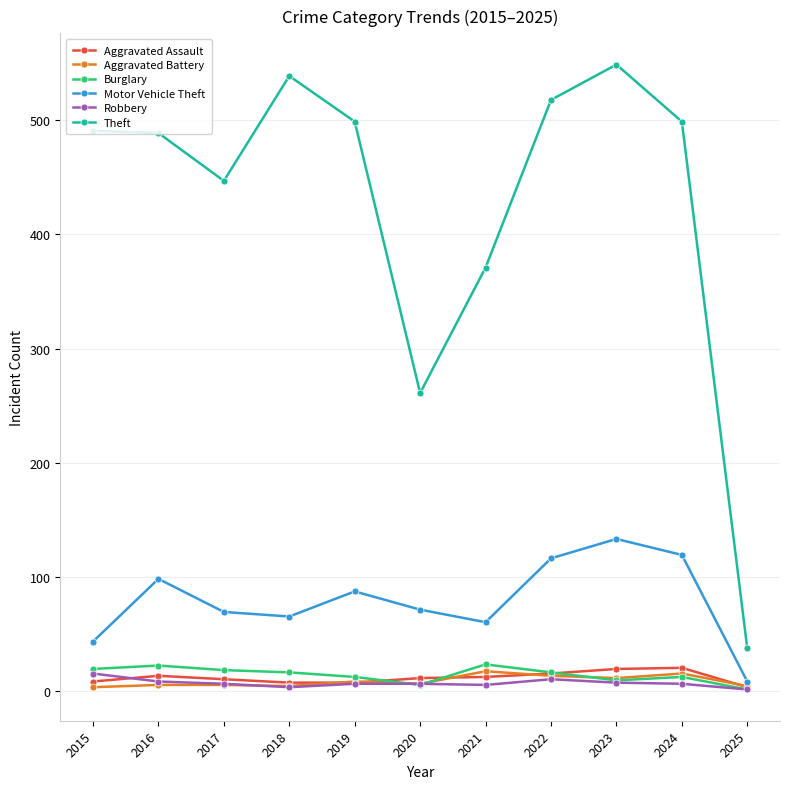

How many categories are shown in the chart?

11